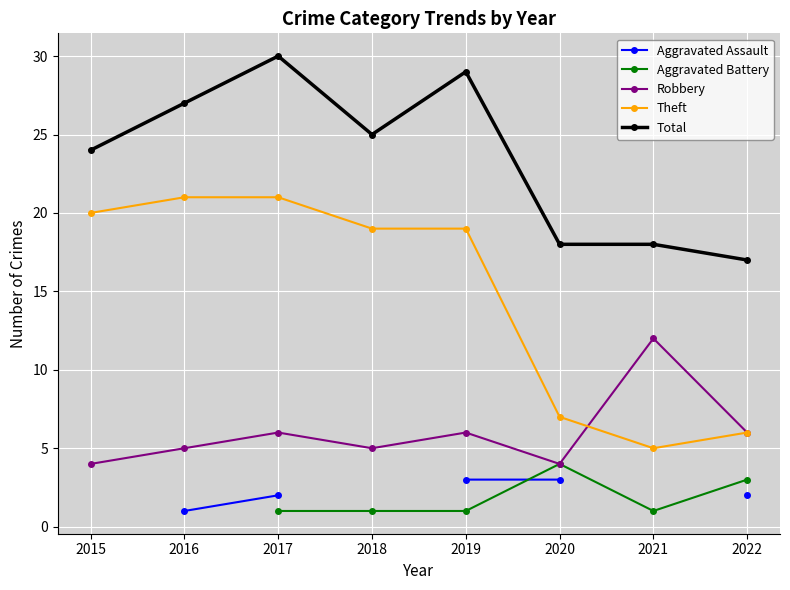

True or false: Theft has more than 2 interior local peaks.

False